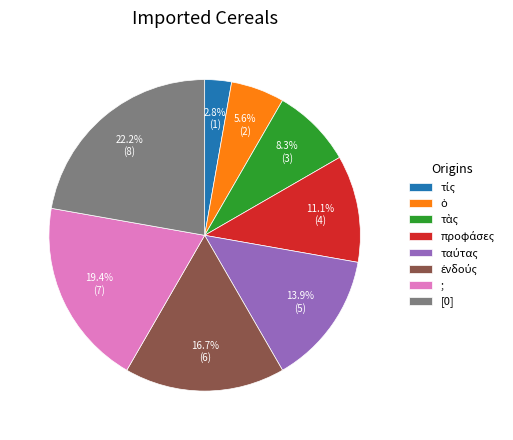

What is the largest slice in the pie chart?

[0]